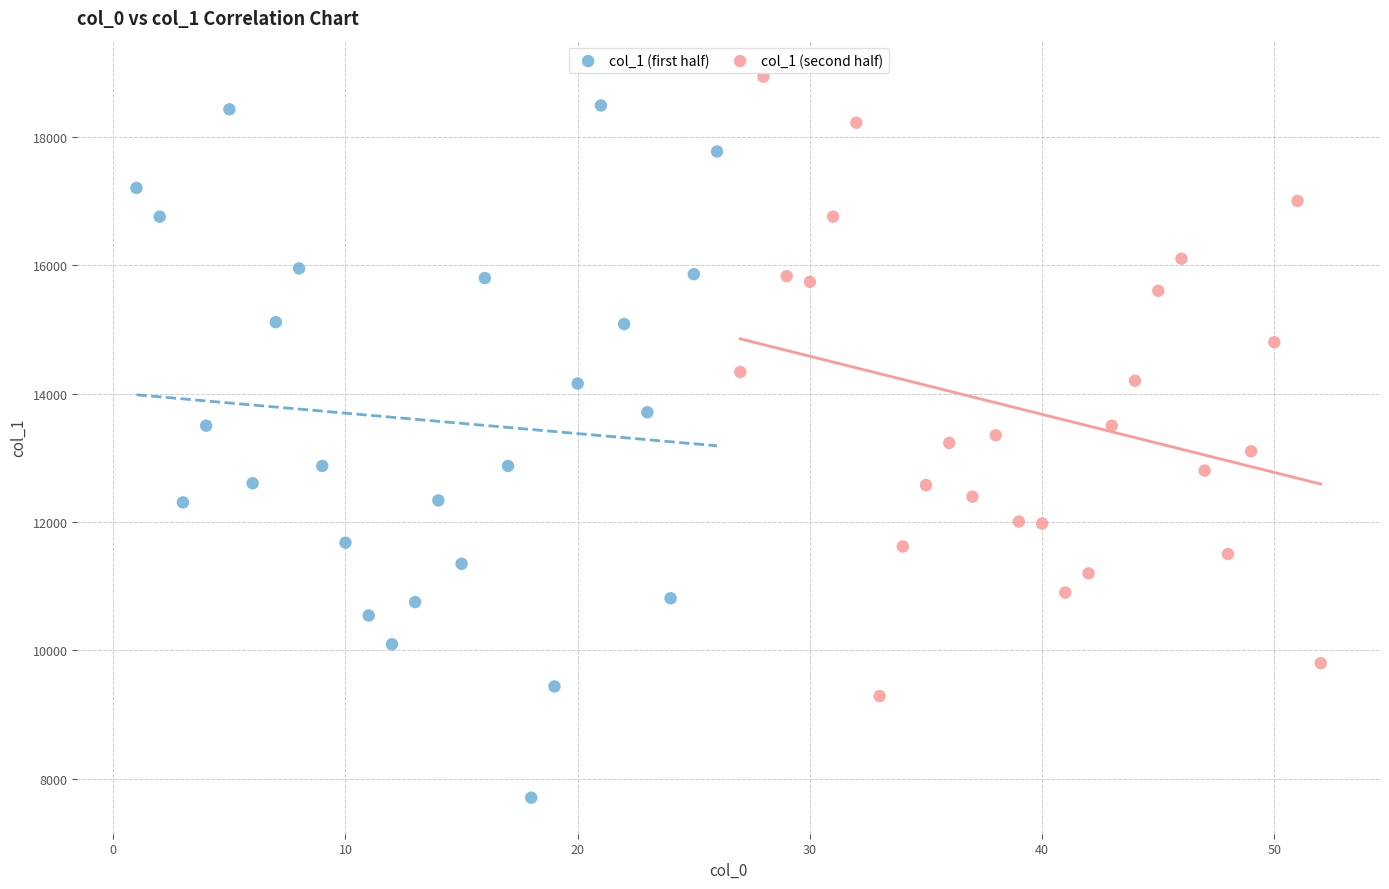

Which series reaches the maximum Y coordinate?

col_1 (second half)